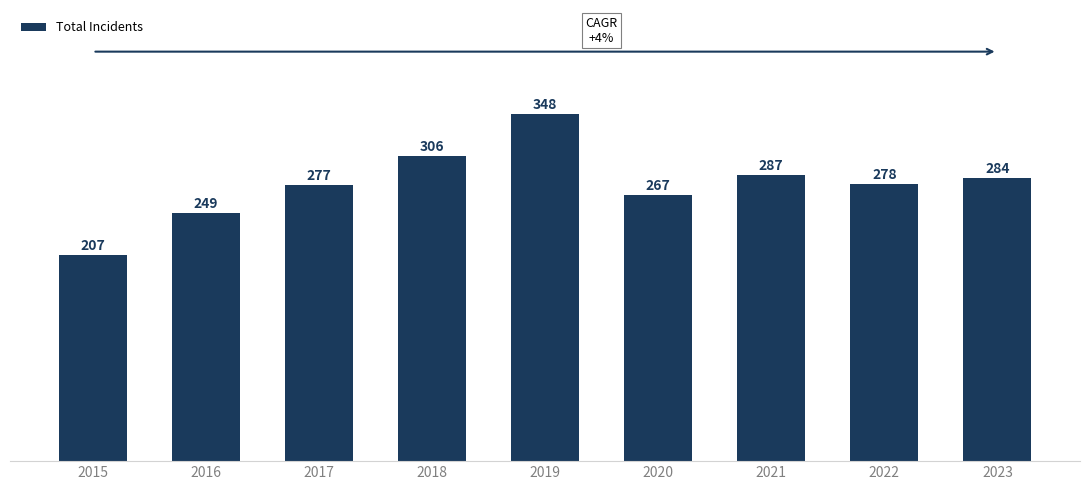

What is the difference between the values at 2023 and 2022?

6